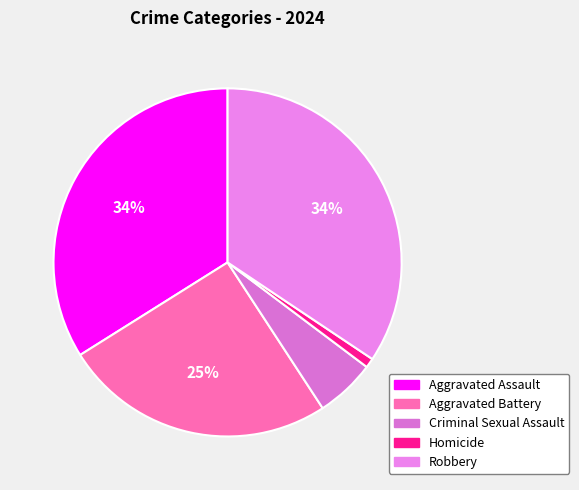

To the nearest percent, what is the average slice percentage?

20%